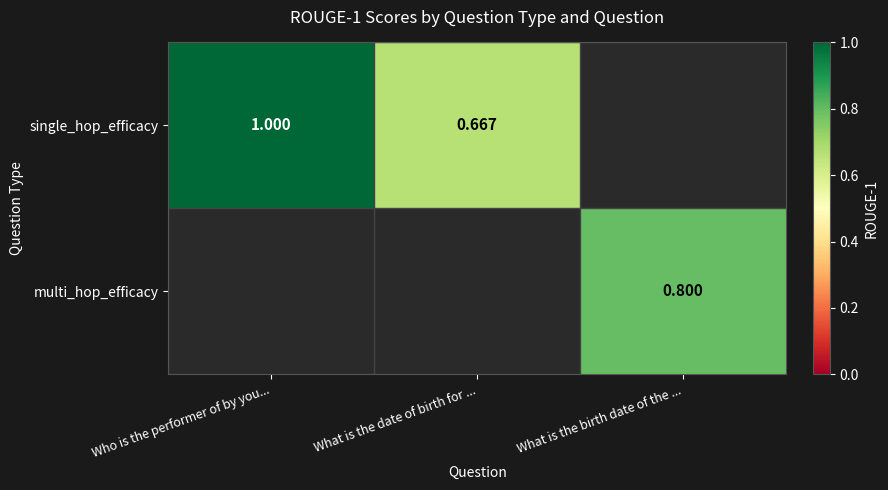

At which label is single_hop_efficacy closest to 0?

What is the date of birth for ...